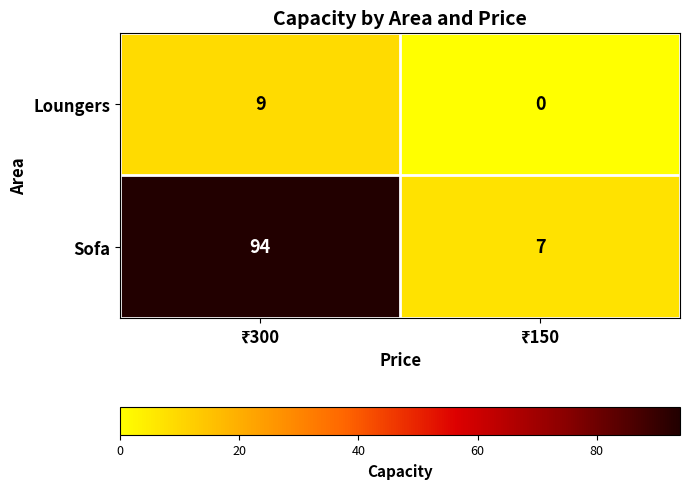

Reading left to right, transcribe all the data shown in this chart.

Loungers: 9	0
Sofa: 94	7